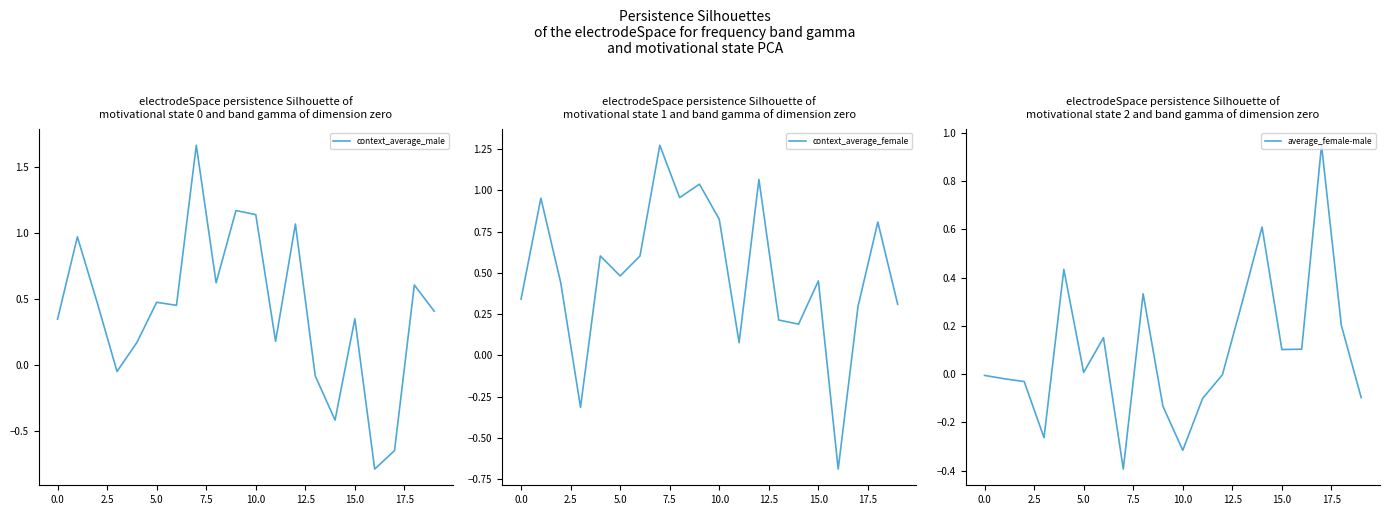

What is the sum of all average_female-male values?

1.8